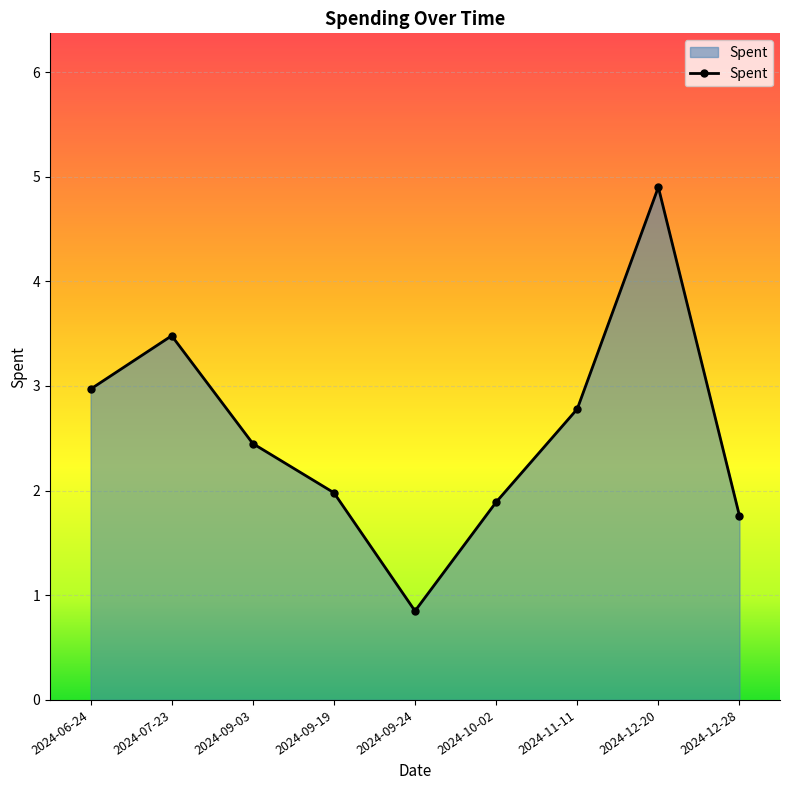

What position from the left is 2024-10-02?

6